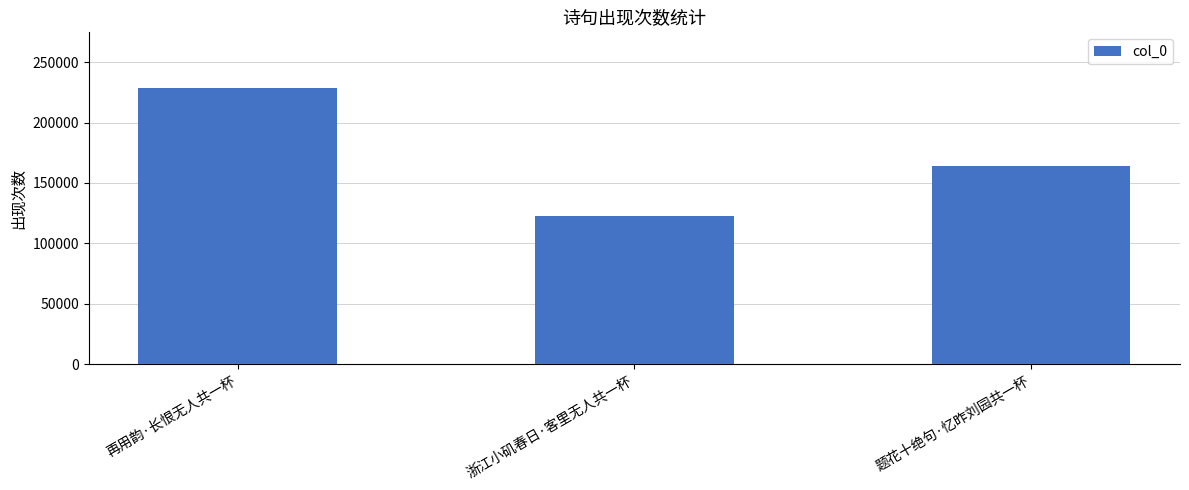

List the labels in order of value, largest first.

再用韵·长恨无人共一杯, 题花十绝句·忆昨刘园共一杯, 浙江小矶春日·客里无人共一杯